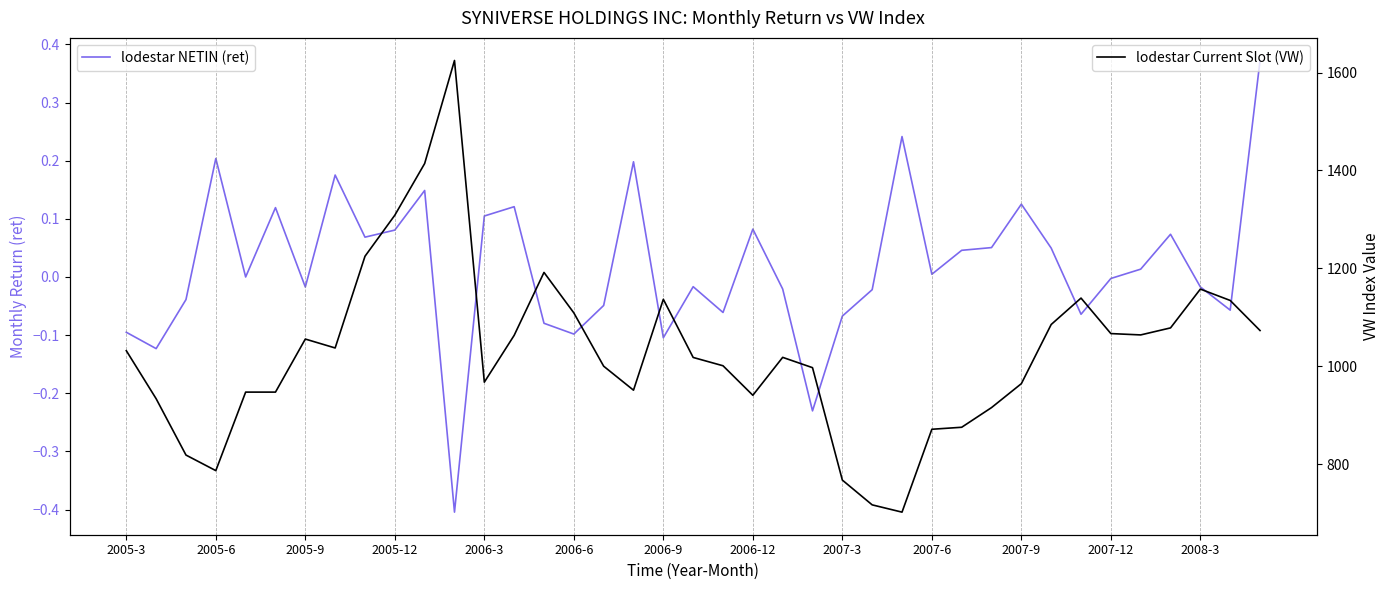

Does the chart display data point markers on the line(s)?

No